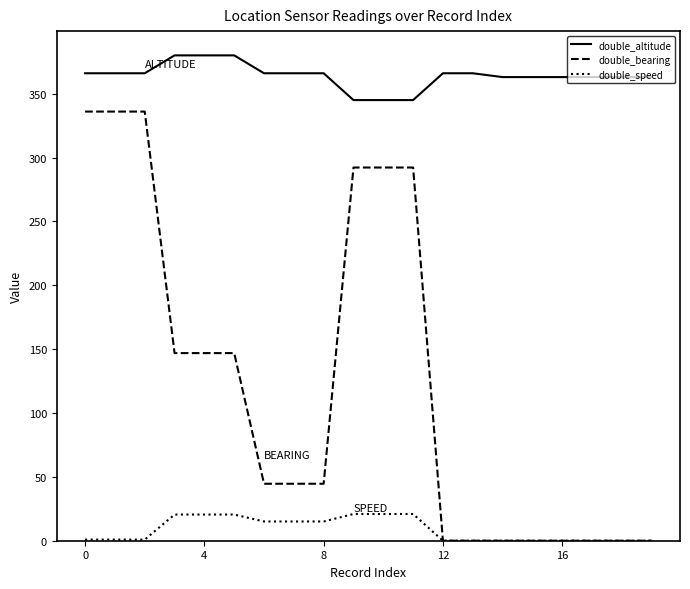

Count the number of data series in this chart.

3